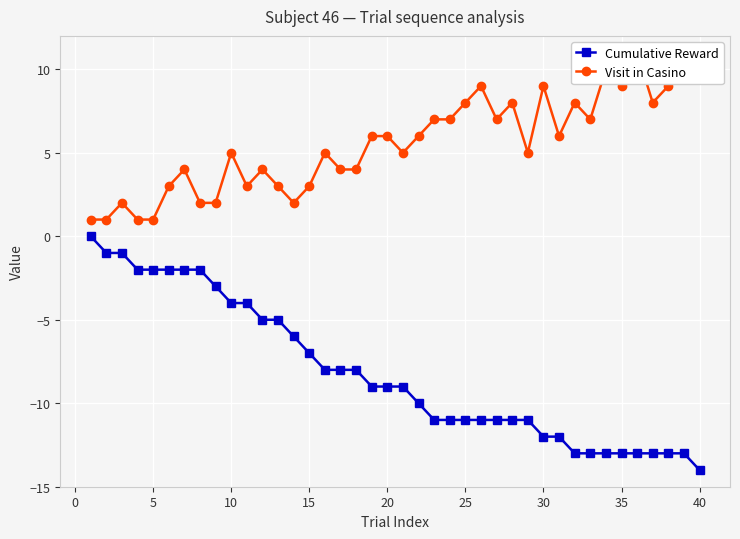

How many interior local valleys does the Visit in Casino series have?

9